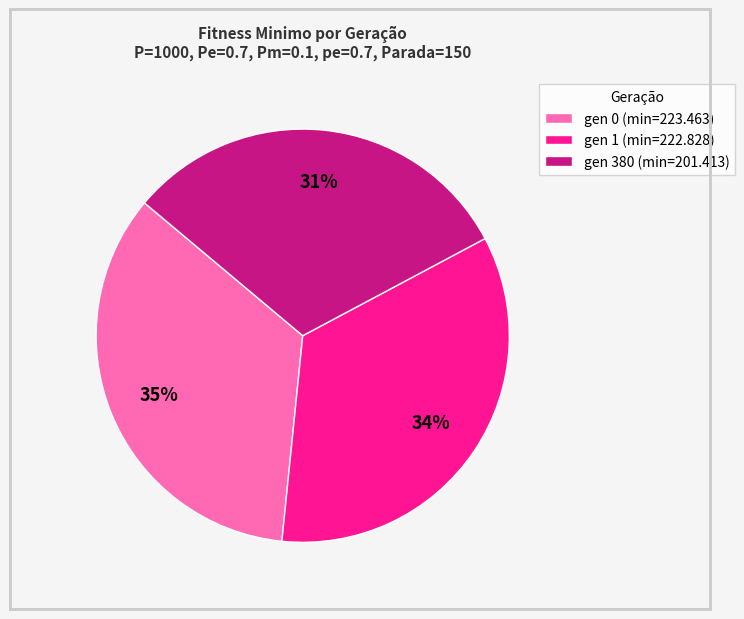

To the nearest percent, what is the average slice percentage?

33%